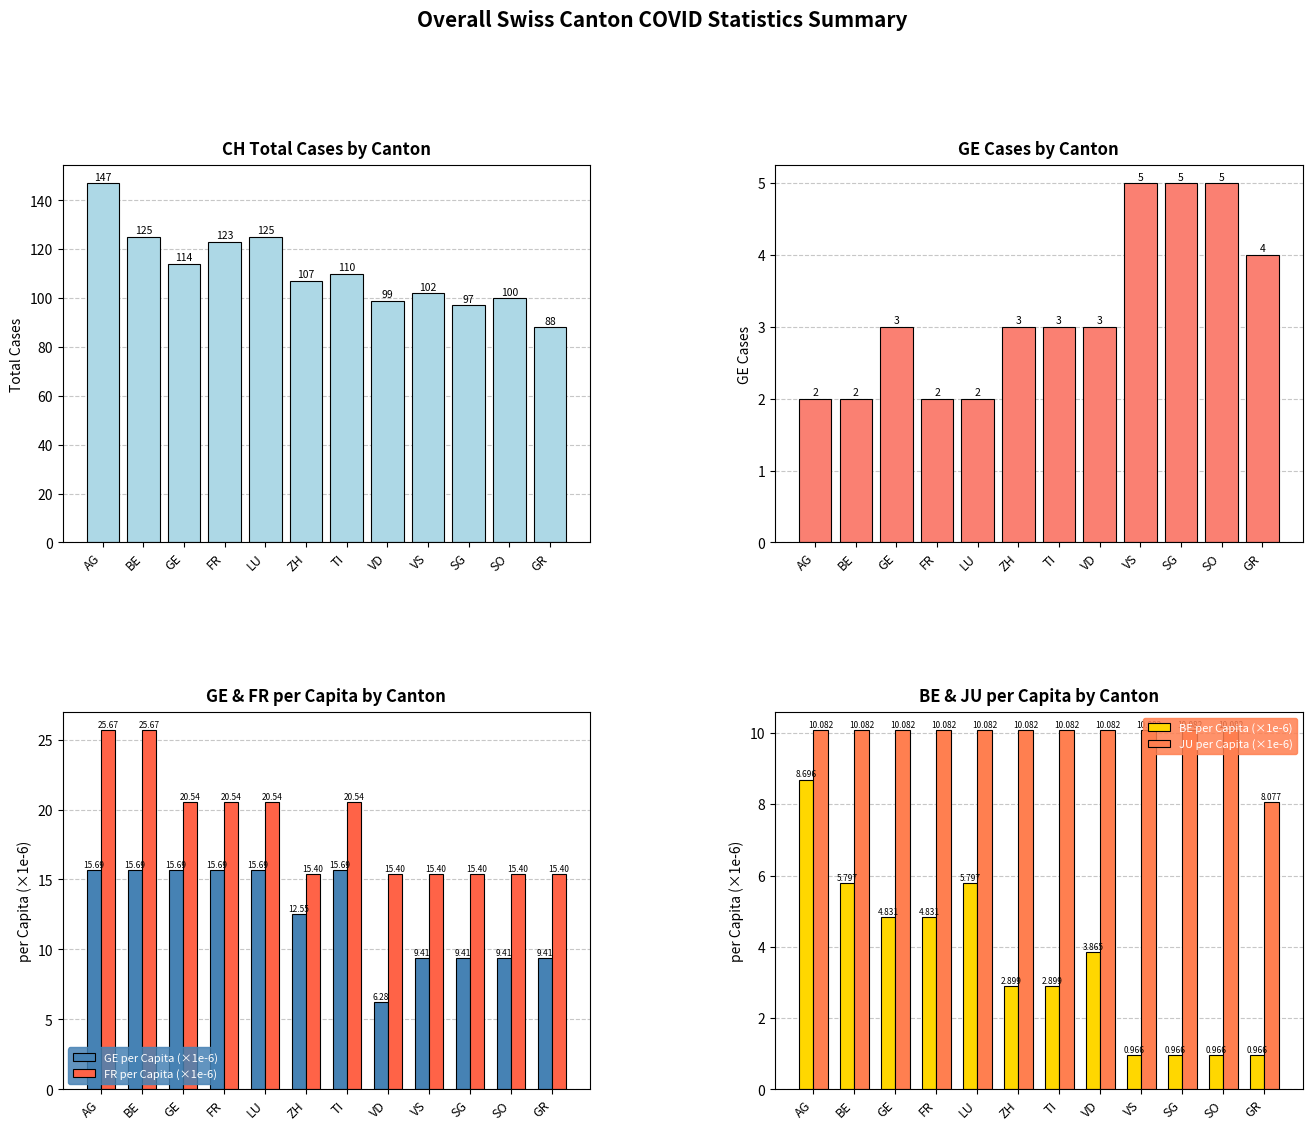

Is it true that JU per Capita (×1e-6) equals 14.6 at VS?

False